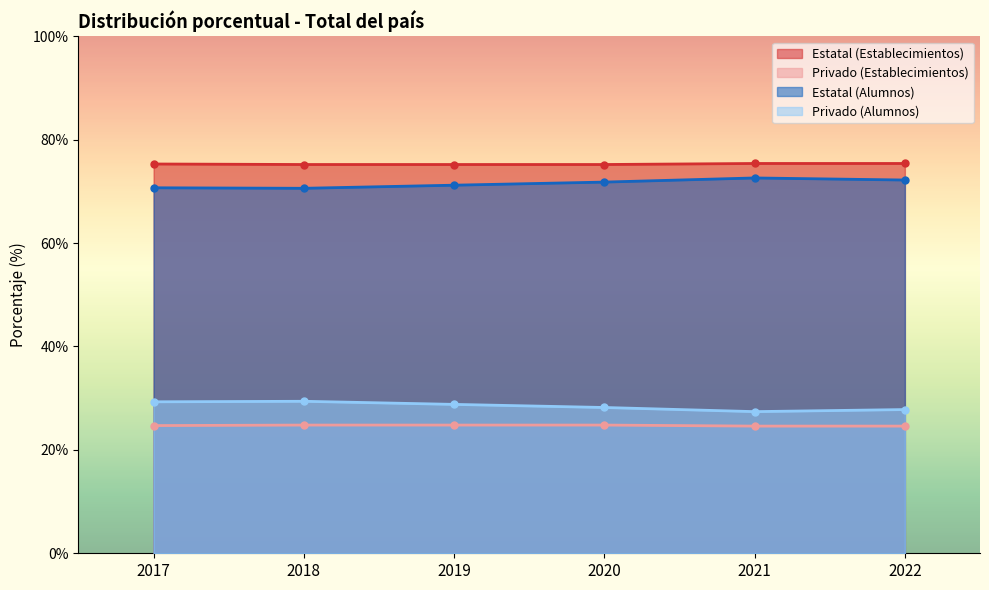

What is the value of the Estatal (Establecimientos) point at the 4th from the left?

75.2